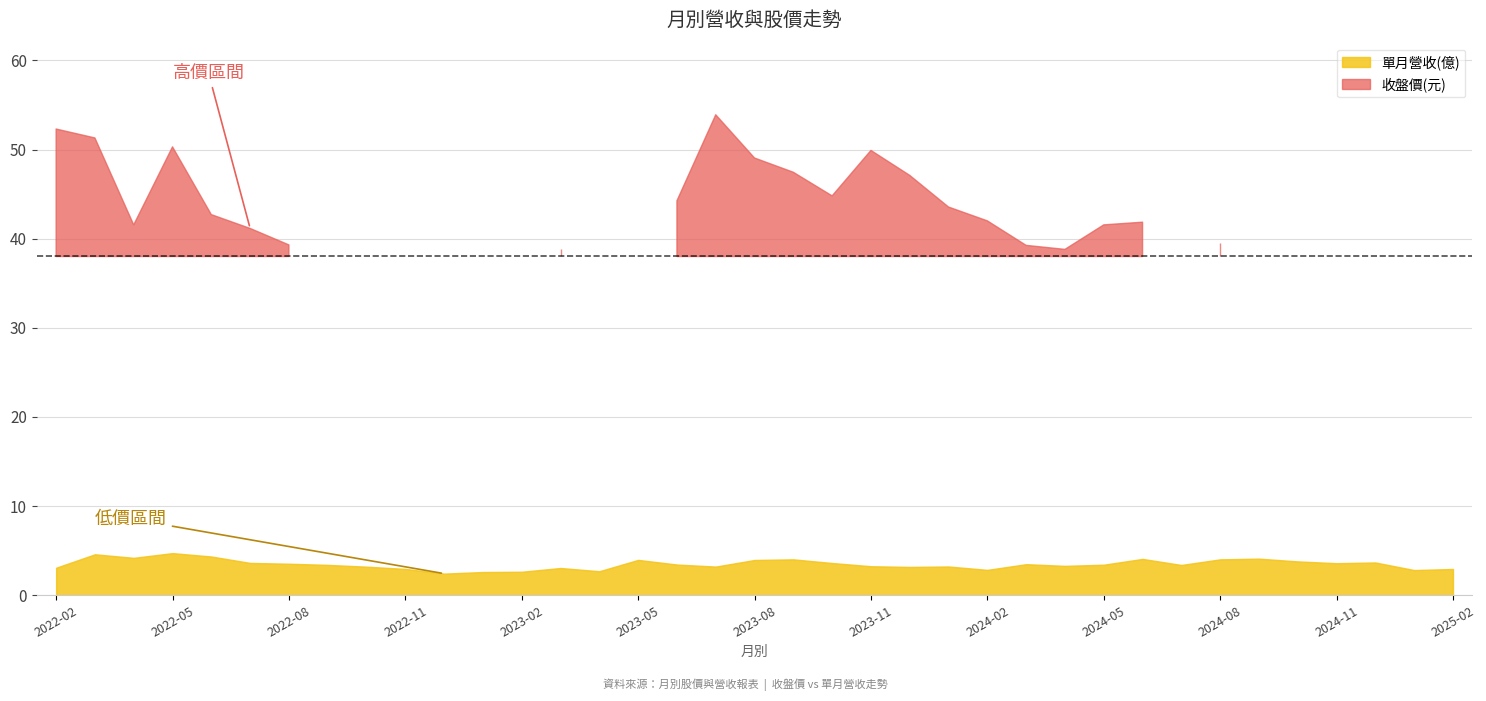

How many lines are shown in the chart?

2